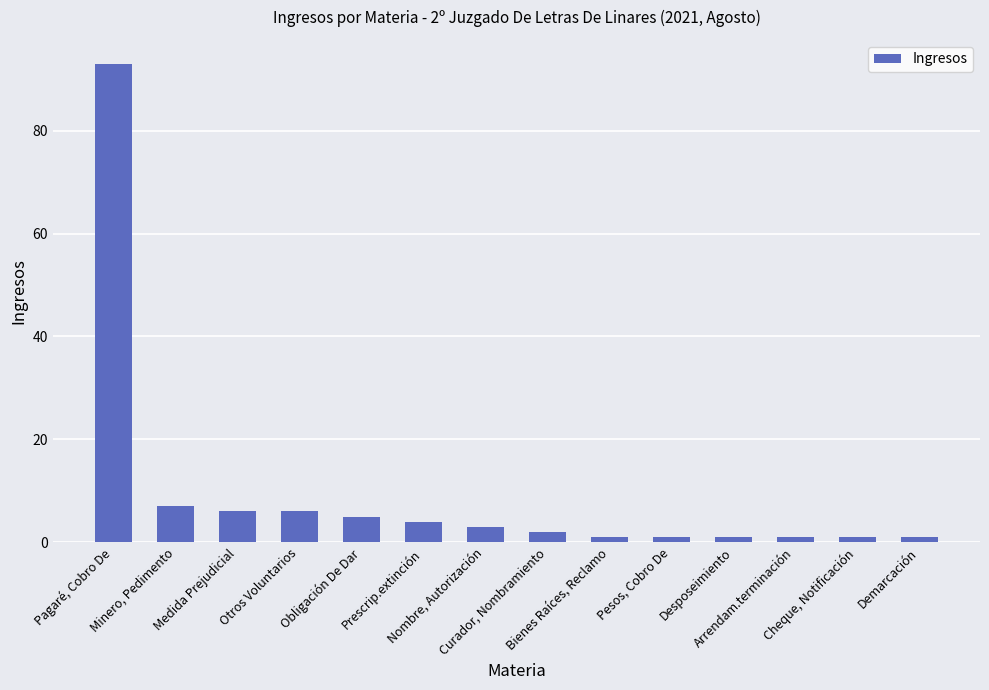

Approximately how many times larger is the value at Nombre, Autorización compared to Bienes Raíces, Reclamo?

3.0